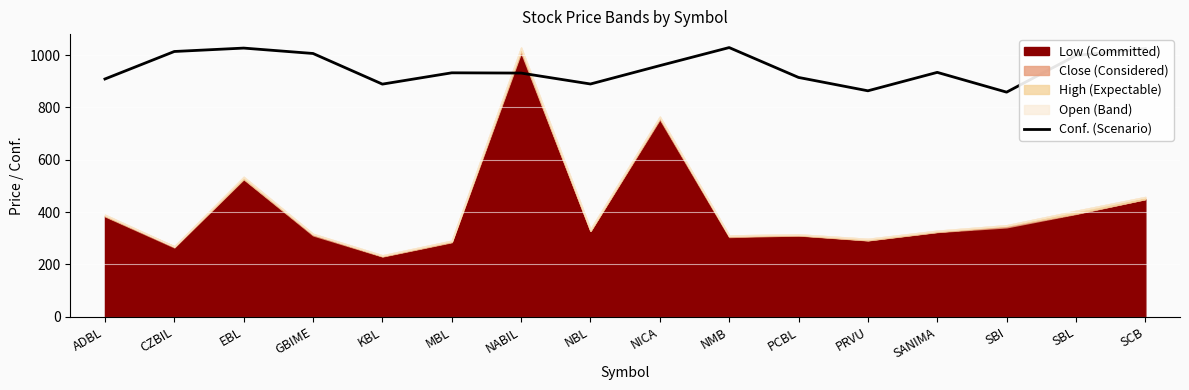

The chart shows a value of 341.3 at CZBIL. True or false?

False